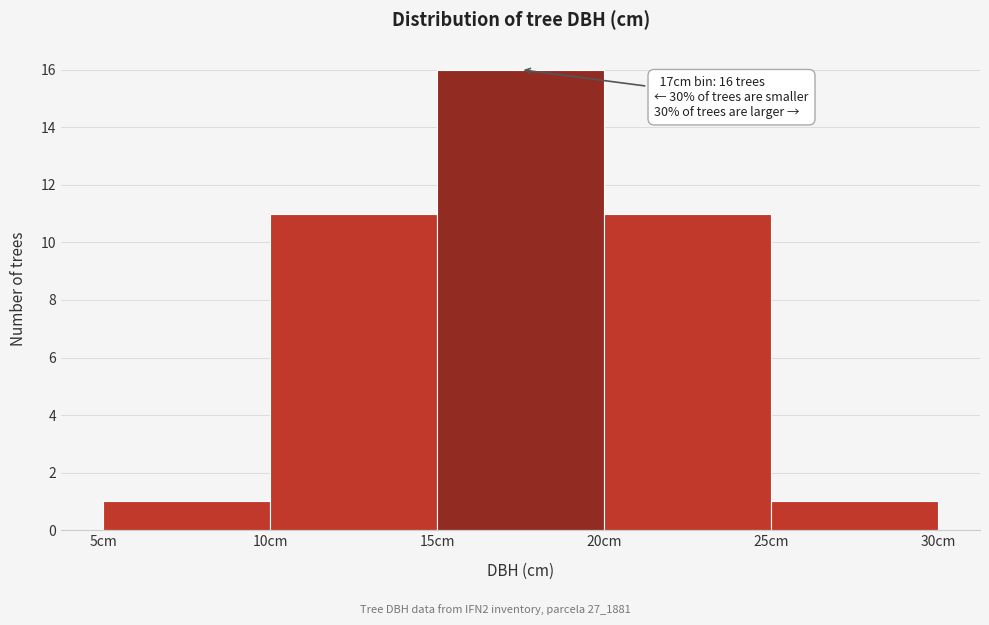

Over which range of the x-axis is the bar tallest?

15 to 20